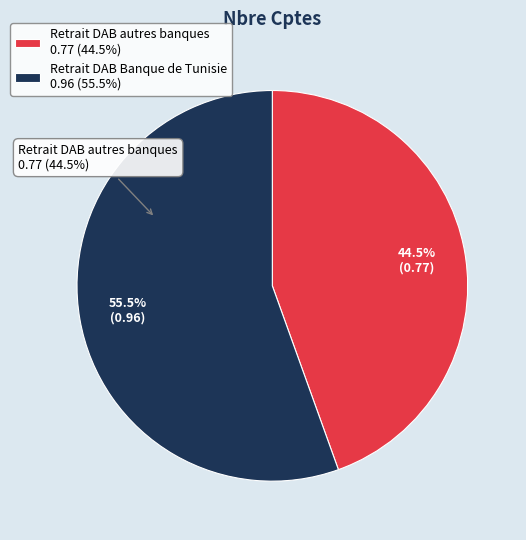

How many slices are in this pie chart?

2